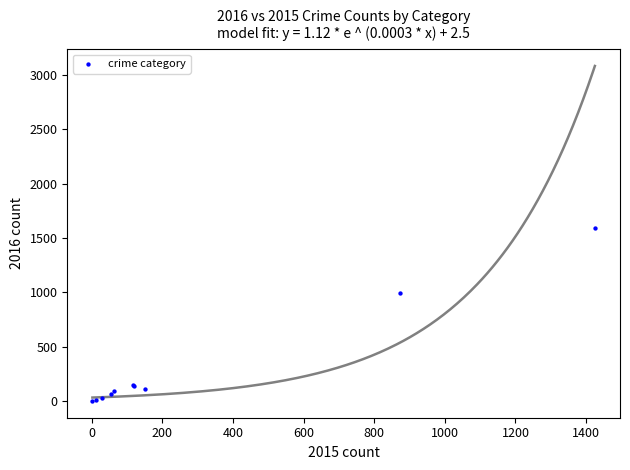

What Y value in the scatter plot is closest to 796?

999